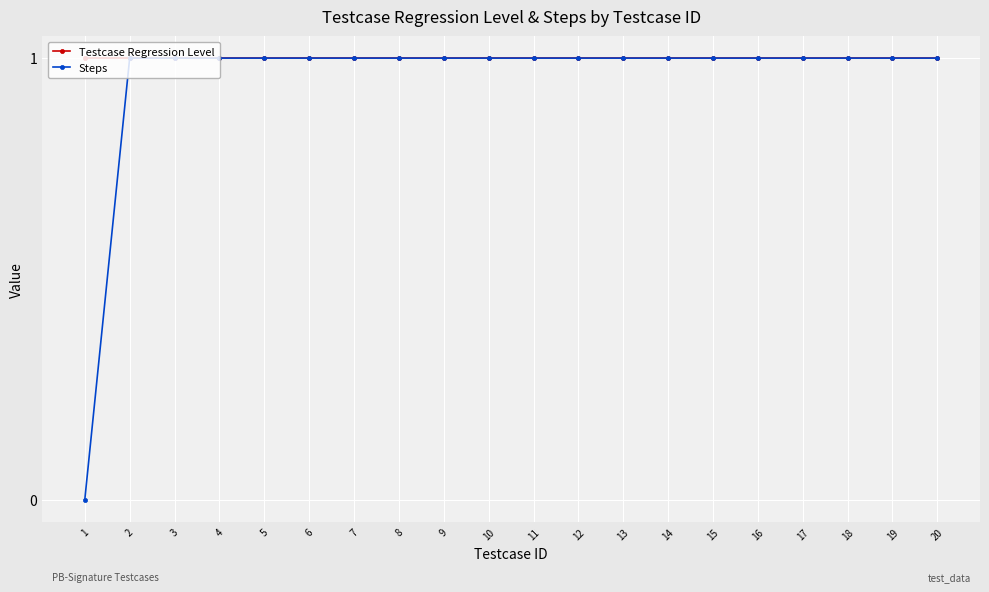

What is the sum of all Testcase Regression Level values?

20